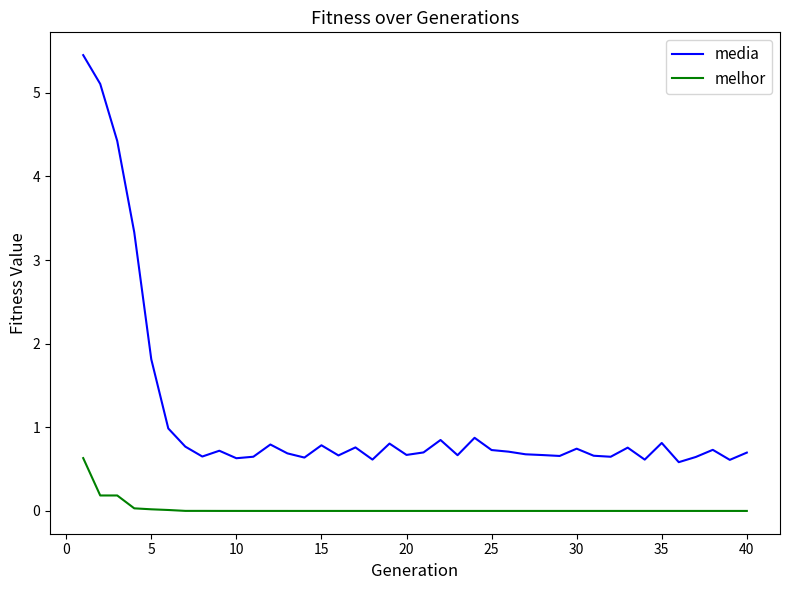

True or false: media and melhor intersect in this chart.

False